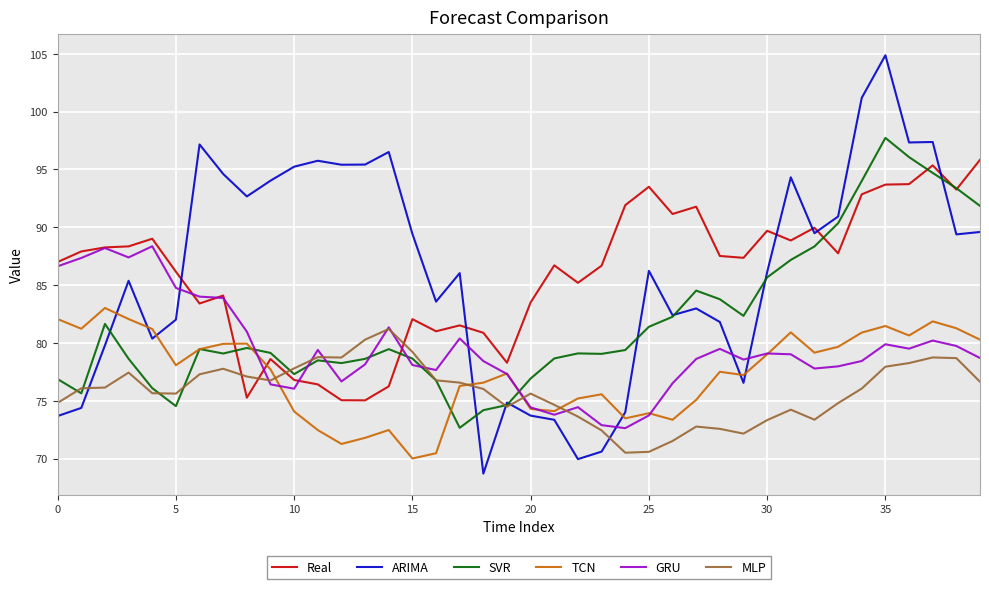

Which series ends up on top after the final intersection of ARIMA and Real?

Real